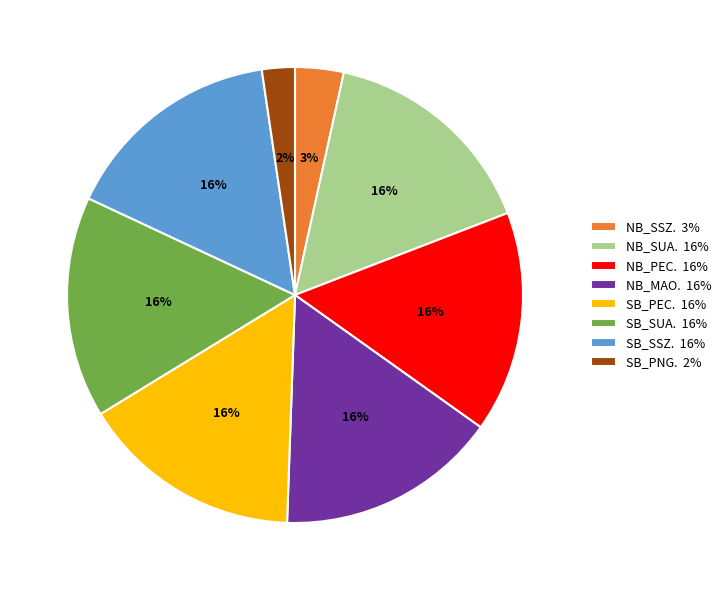

To the nearest percent, what is the average slice percentage?

12%